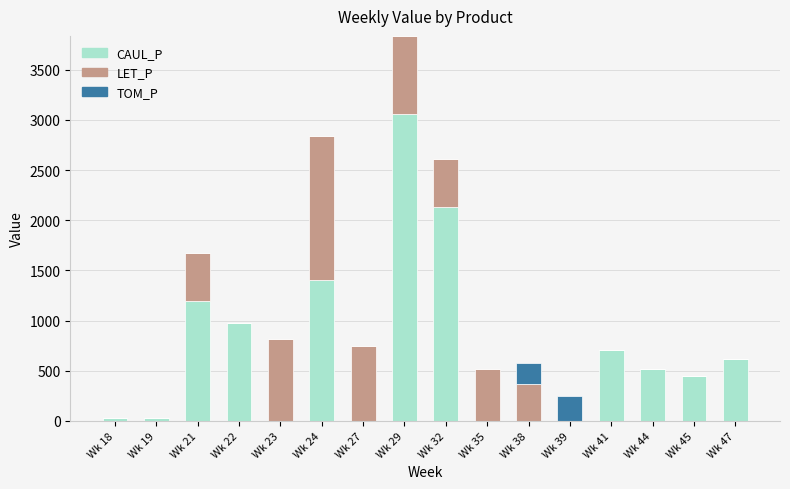

How many data points does each series have?

16